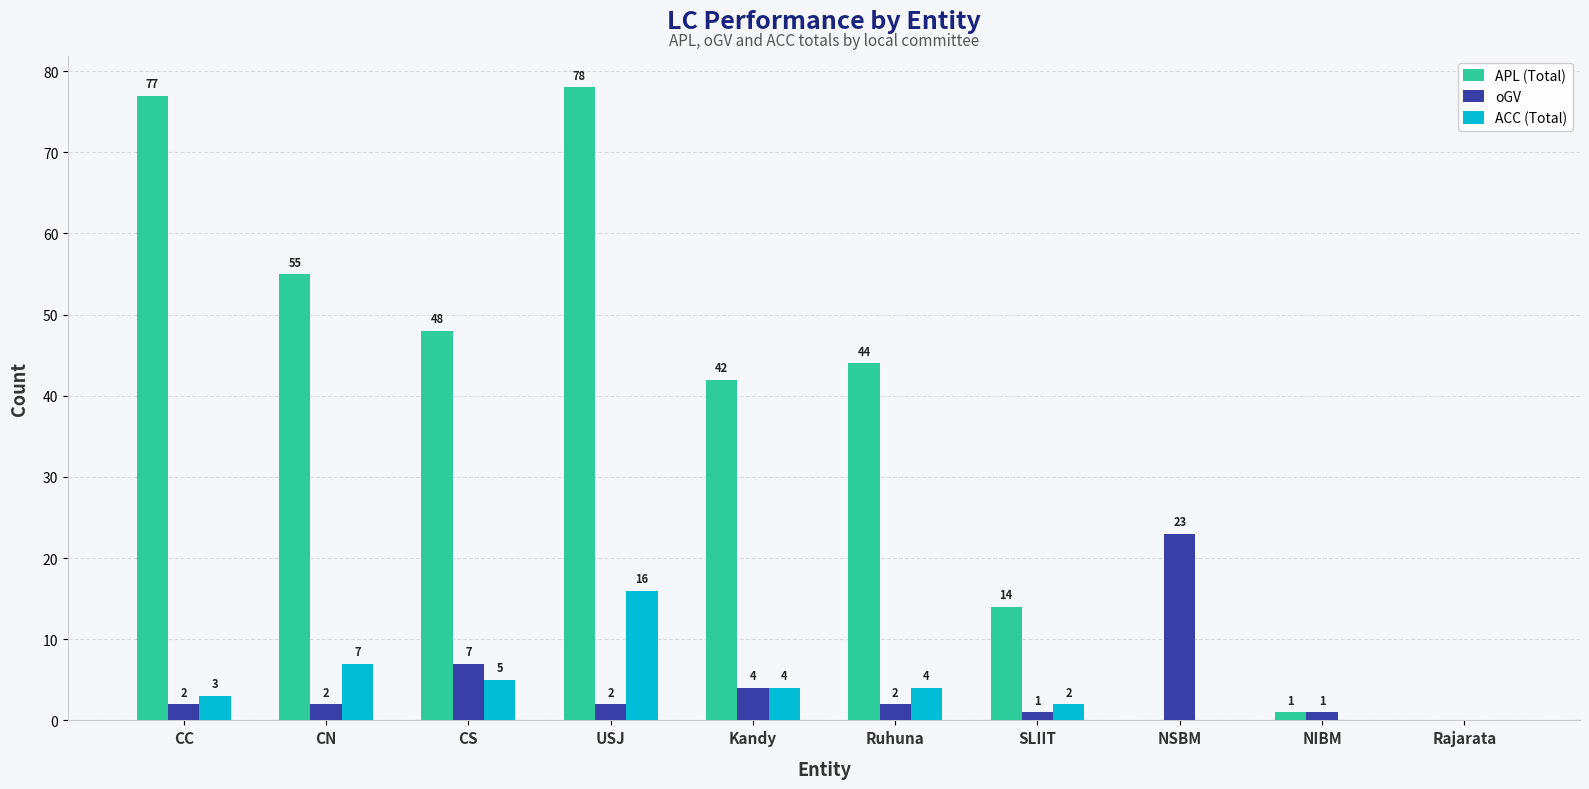

Which series changed the most between CS and NIBM?

APL (Total)